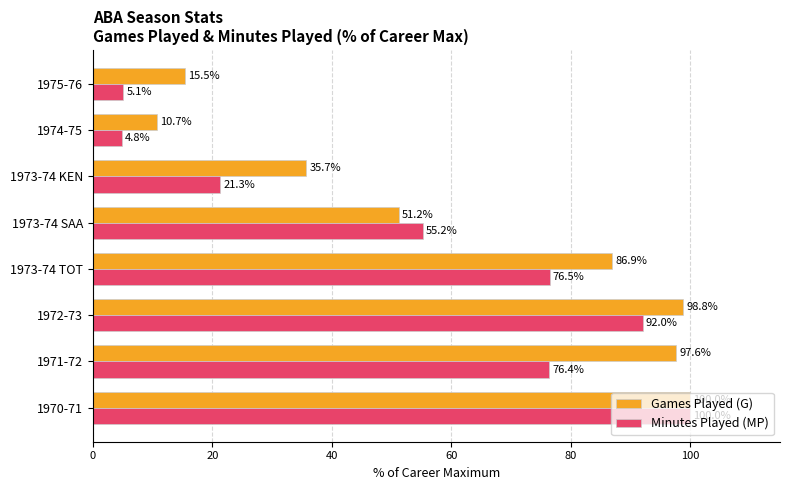

Rank the categories by Games Played (G) value from lowest to highest.

1974-75, 1975-76, 1973-74 KEN, 1973-74 SAA, 1973-74 TOT, 1971-72, 1972-73, 1970-71